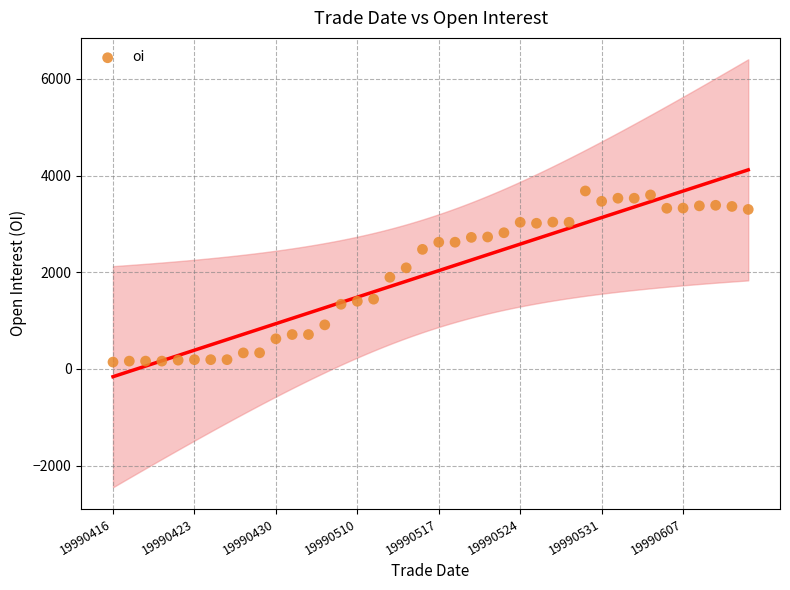

What is the range of Y values (max minus min)?

3540